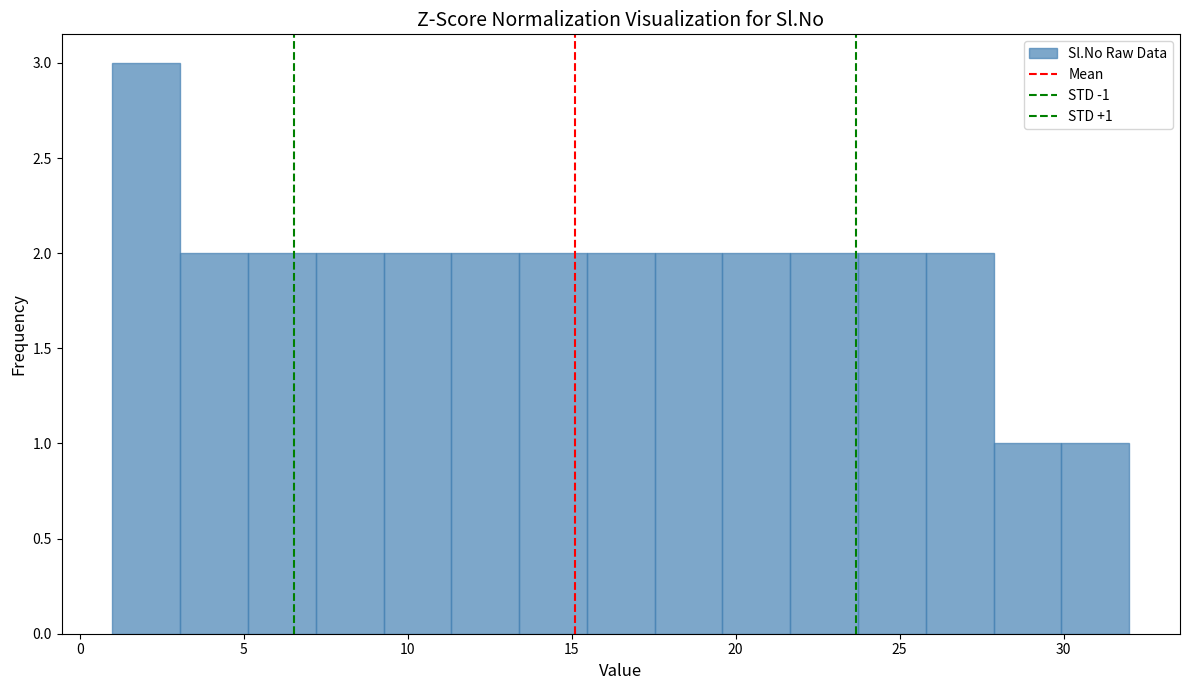

Over which range of the x-axis is the bar tallest?

1.0 to 3.0